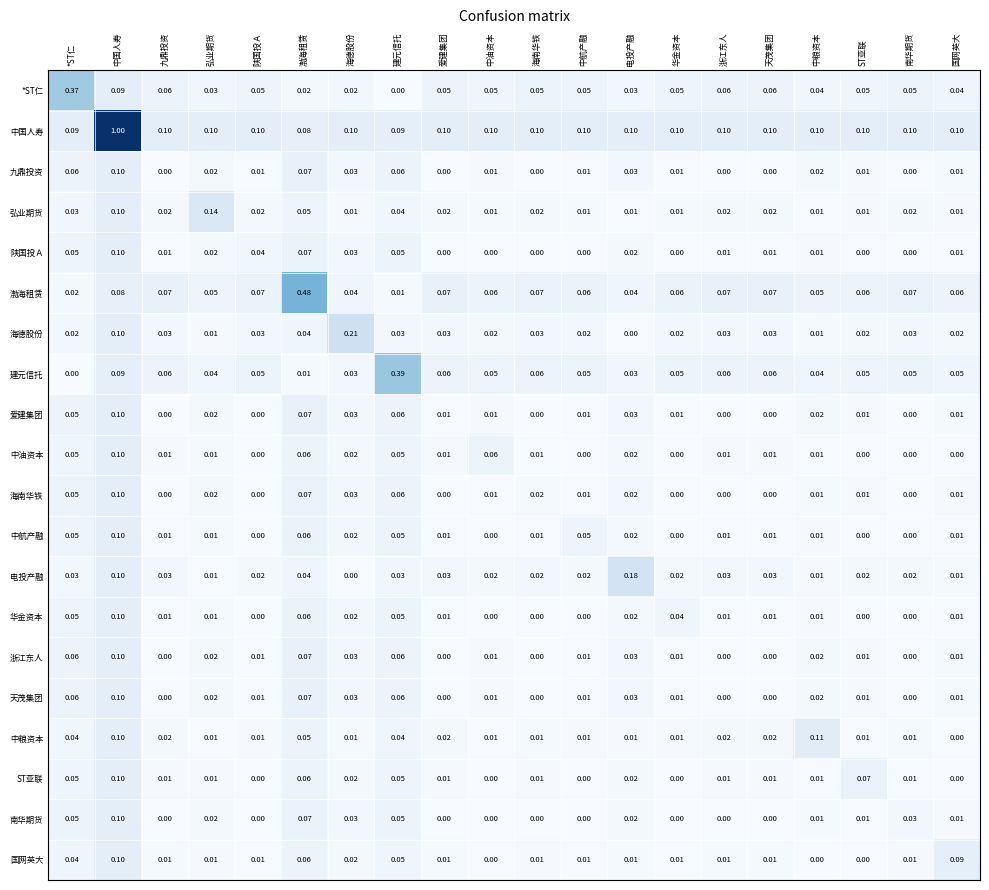

Which series has the widest spread of values?

中国人寿